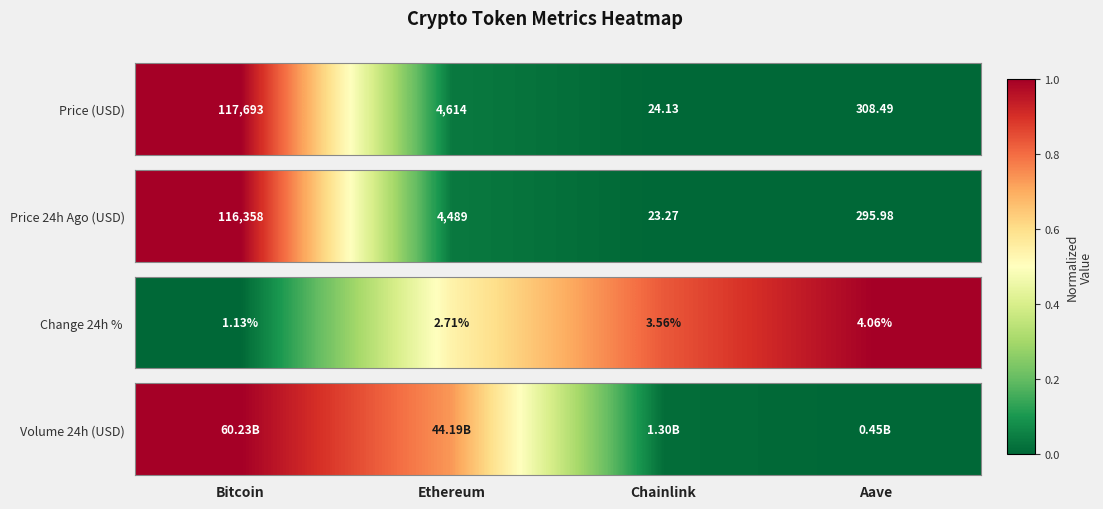

Which label corresponds to the largest value in the chart?

Bitcoin